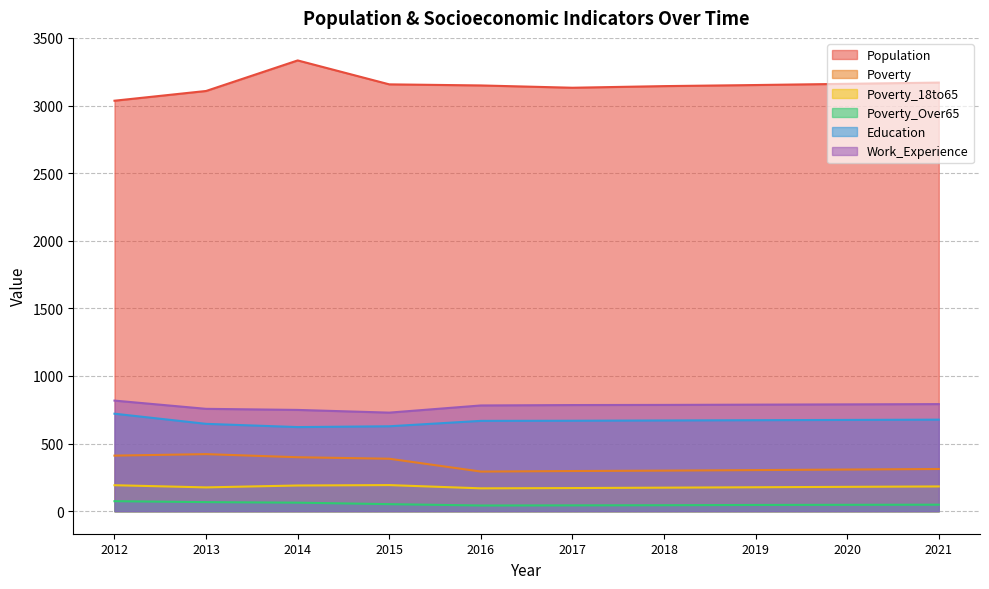

What is the difference between the highest and lowest values at 2019?

3106